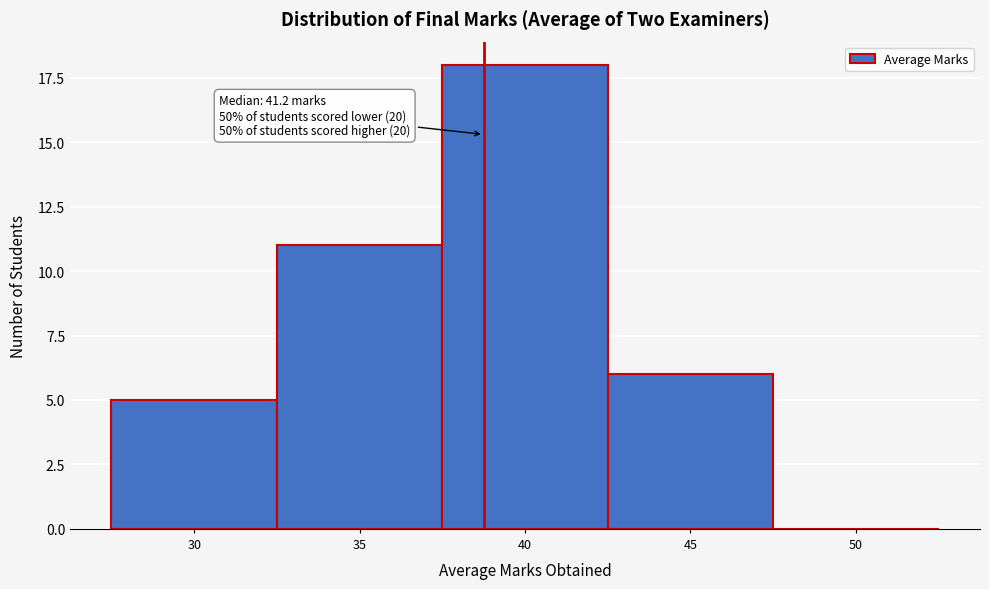

Reading left to right, extract all data points from this chart.

30=5	35=11	40=18	45=6	50=0